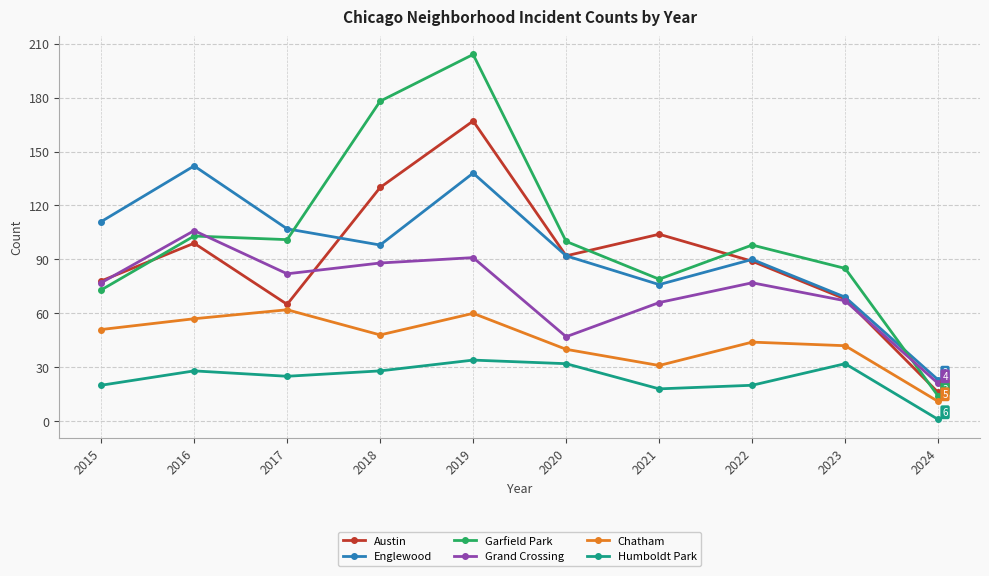

Between which two adjacent categories do Garfield Park and Englewood first intersect?

2017 and 2018